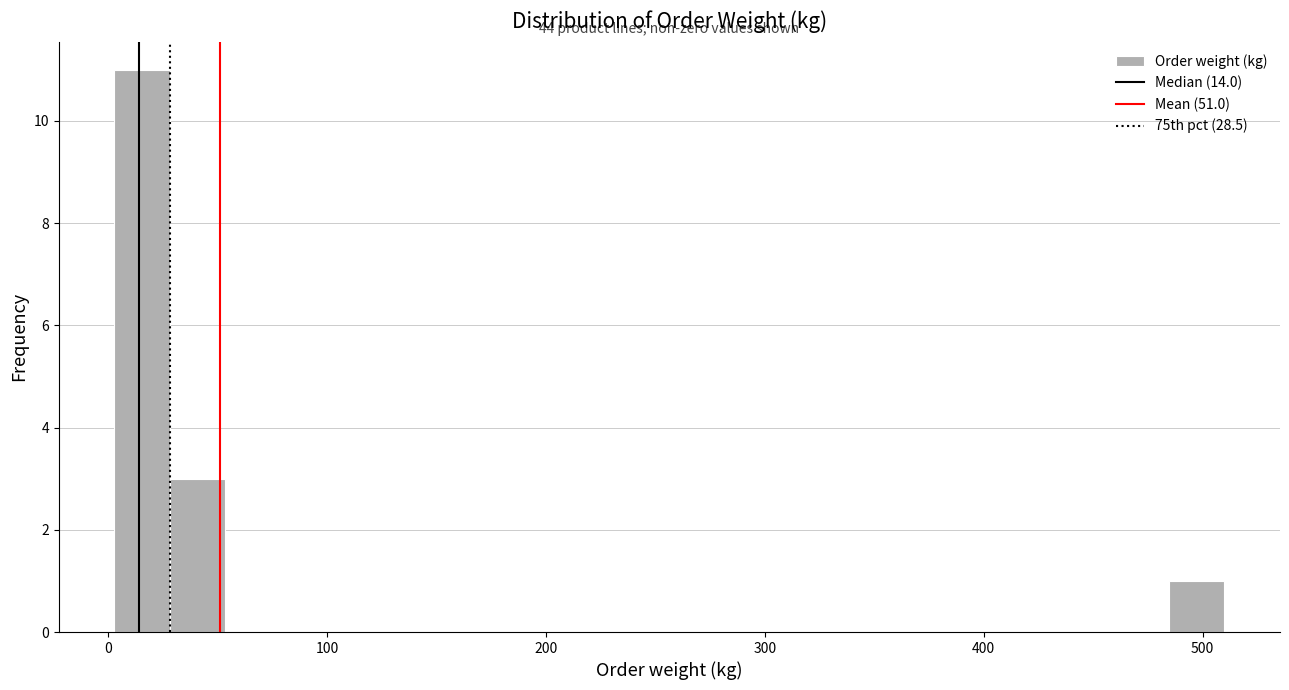

Around what value on the x-axis is the tallest bar? Give the approximate position of its centre, as read against the axis.

20